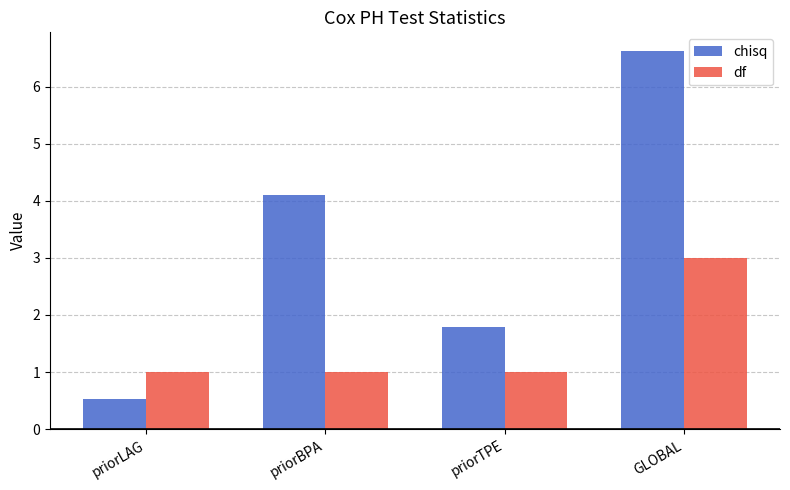

What is the total value across all series at GLOBAL?

9.6